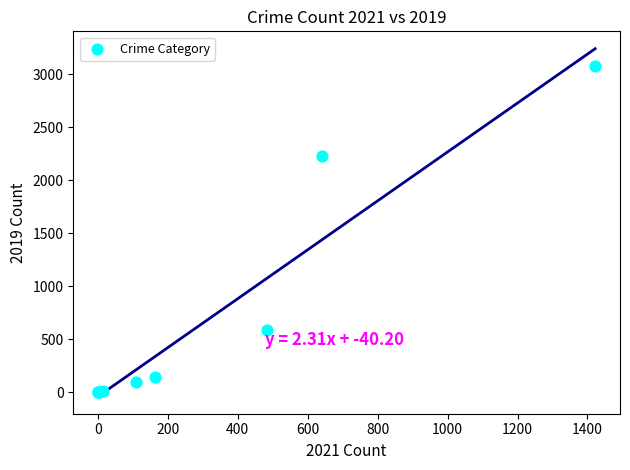

What Y value in the scatter plot is closest to 1540?

2230